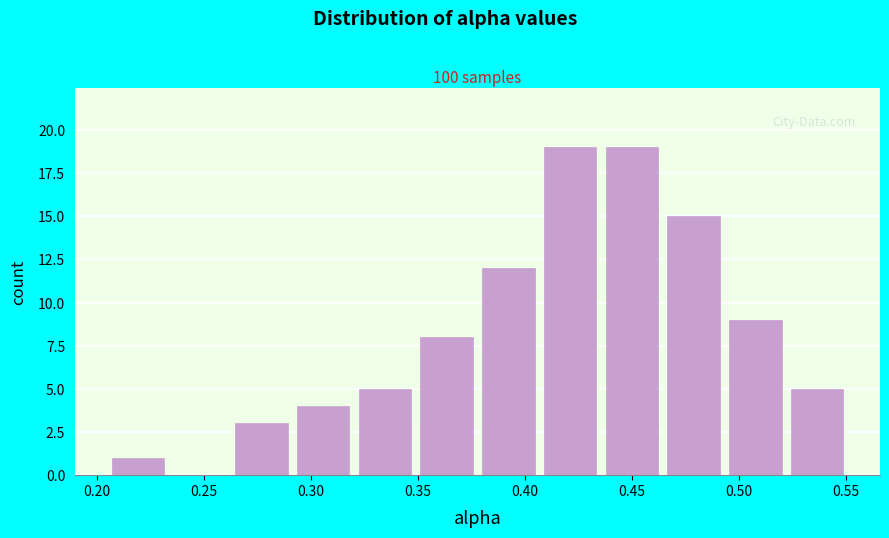

Reading left to right, transcribe this chart: for each bar, give the range it covers on the x-axis and its height. Neither the bar edges nor the heights are printed on the chart, so give them approximately, as read against the axes.

0.205 to 0.235: 1
0.235 to 0.260: 0
0.260 to 0.290: 3
0.290 to 0.320: 4
0.320 to 0.350: 5
0.350 to 0.380: 8
0.380 to 0.405: 12
0.405 to 0.435: 19
0.435 to 0.465: 19
0.465 to 0.495: 15
0.495 to 0.520: 9
0.520 to 0.550: 5